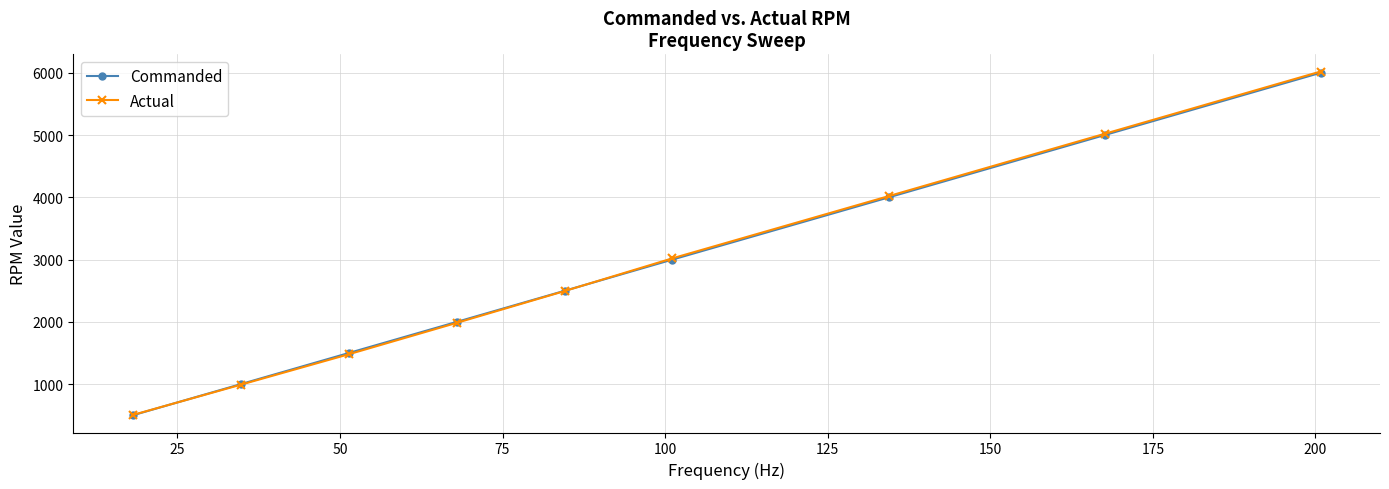

How many times do Actual and Commanded cross each other?

2